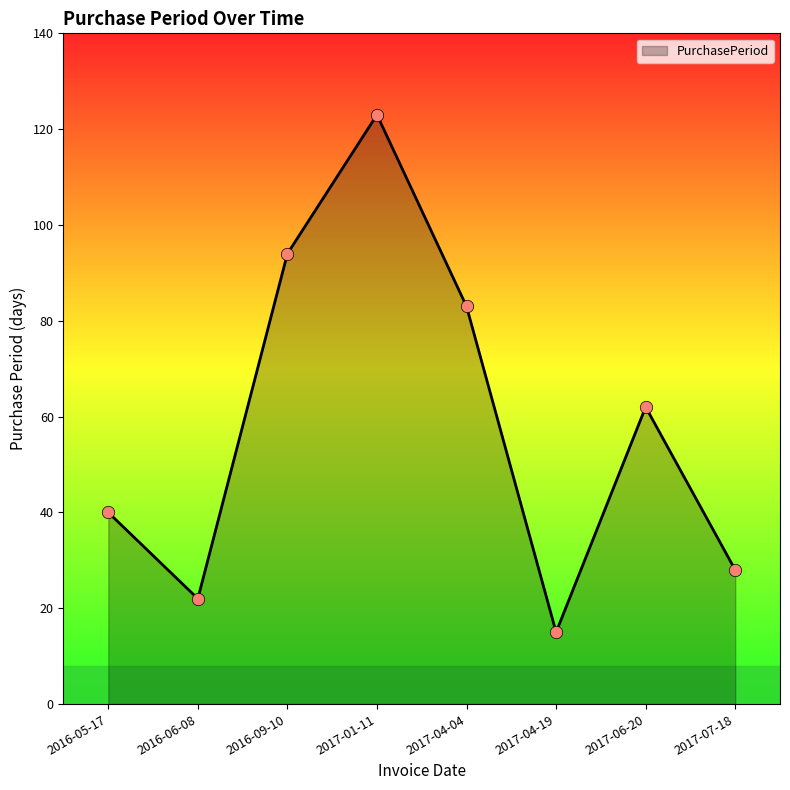

Which has a higher value, 2017-04-19 or 2016-05-17?

2016-05-17